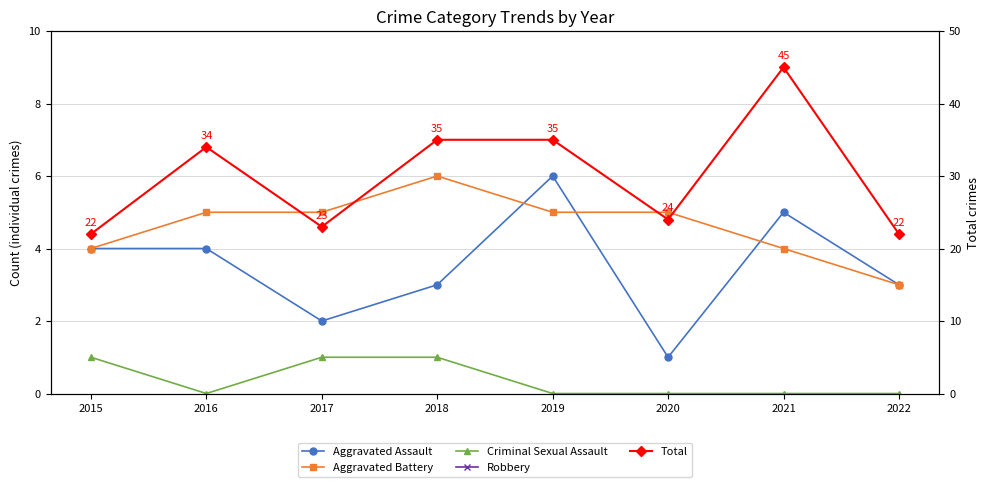

What is the spread (max minus min) of values at 2018?

34